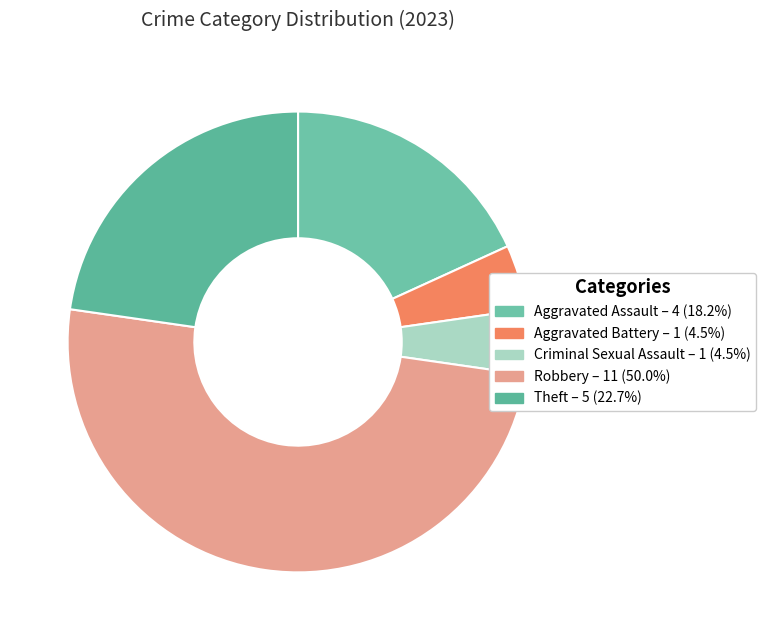

How many slices are in this pie chart?

5